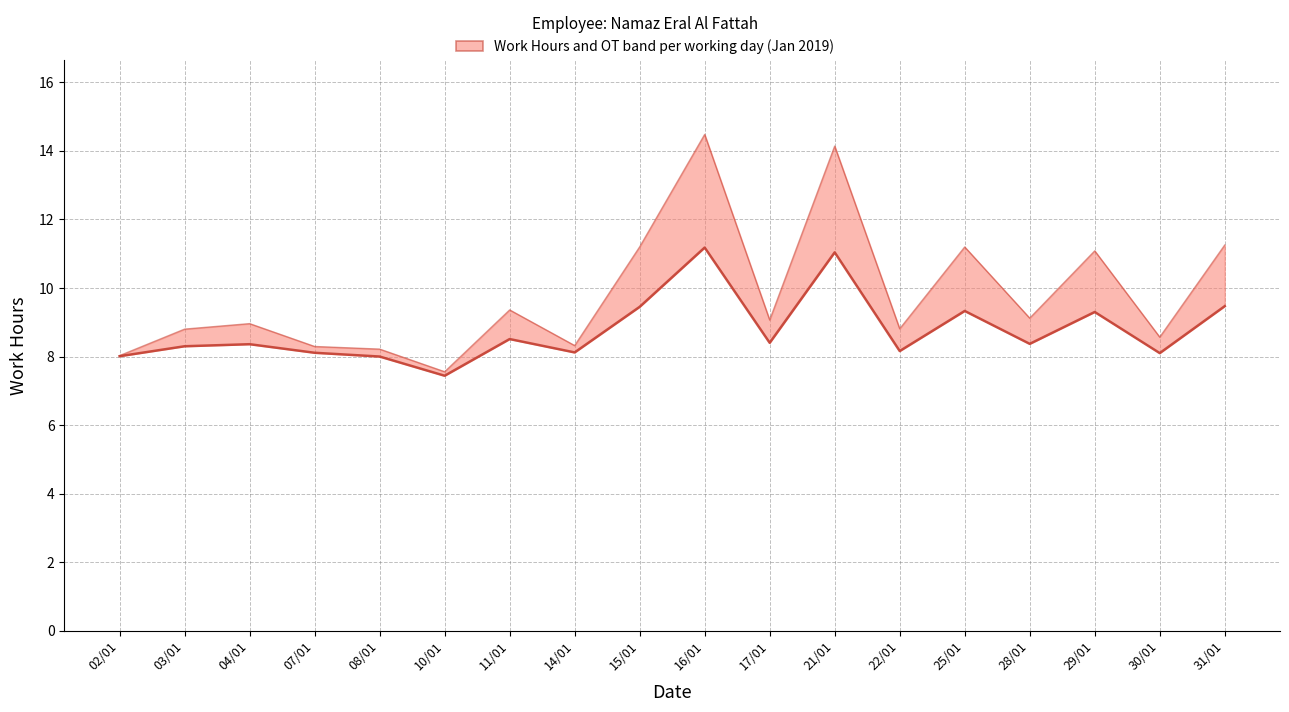

Is it true that Work Hours + OT equals 16.4 at 31/01?

False